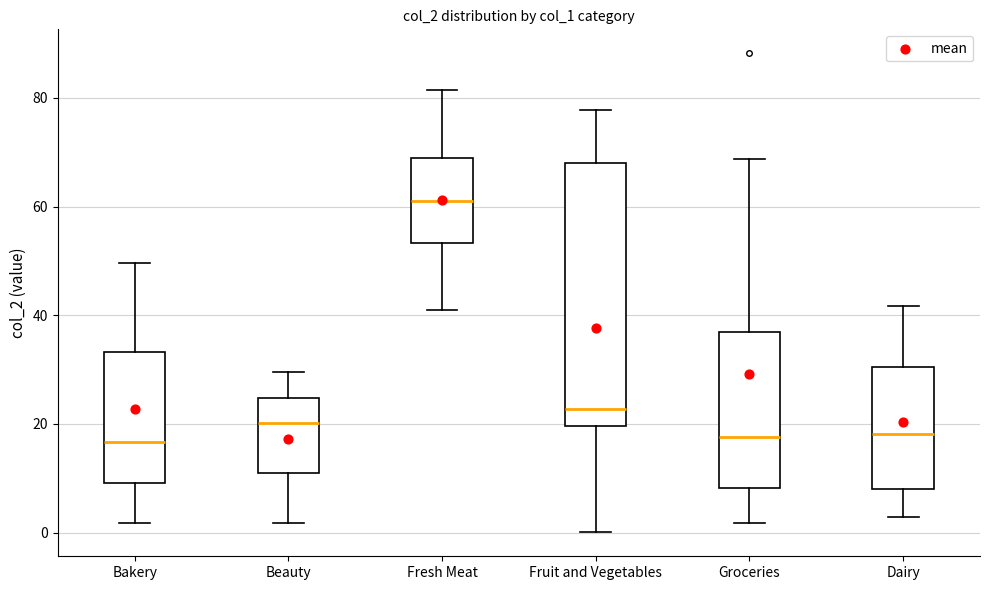

Reading left to right, transcribe this box plot: for each box, give where its median line is, the range the box spans, and where its two whiskers end, as read against the y-axis. The values are not printed on the chart, so give them approximately, as read against the axis.

Bakery: median 16, box 10 to 34, whiskers 2 to 50
Beauty: median 20, box 12 to 24, whiskers 2 to 30
Fresh Meat: median 62, box 54 to 68, whiskers 40 to 82
Fruit and Vegetables: median 22, box 20 to 68, whiskers 0 to 78
Groceries: median 18, box 8 to 36, whiskers 2 to 68
Dairy: median 18, box 8 to 30, whiskers 2 to 42